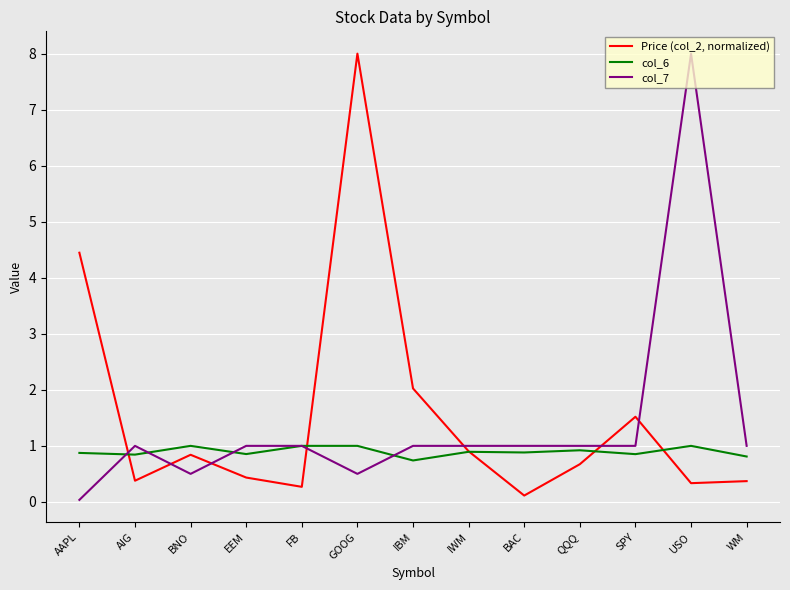

After their last crossing, which series has the higher values: col_7 or col_6?

col_7